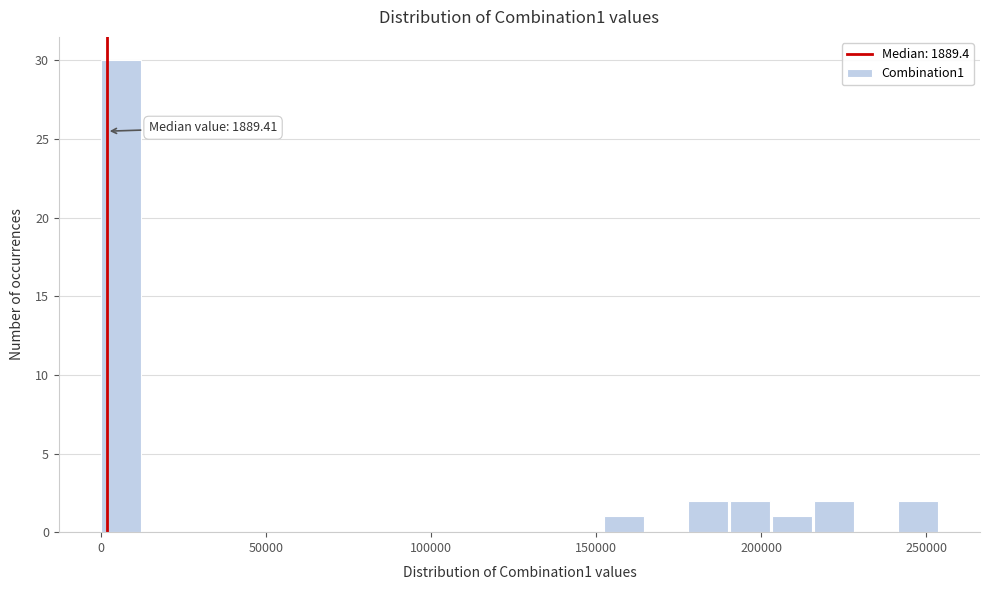

Around what value on the x-axis is the tallest bar? Give the approximate position of its centre, as read against the axis.

5000